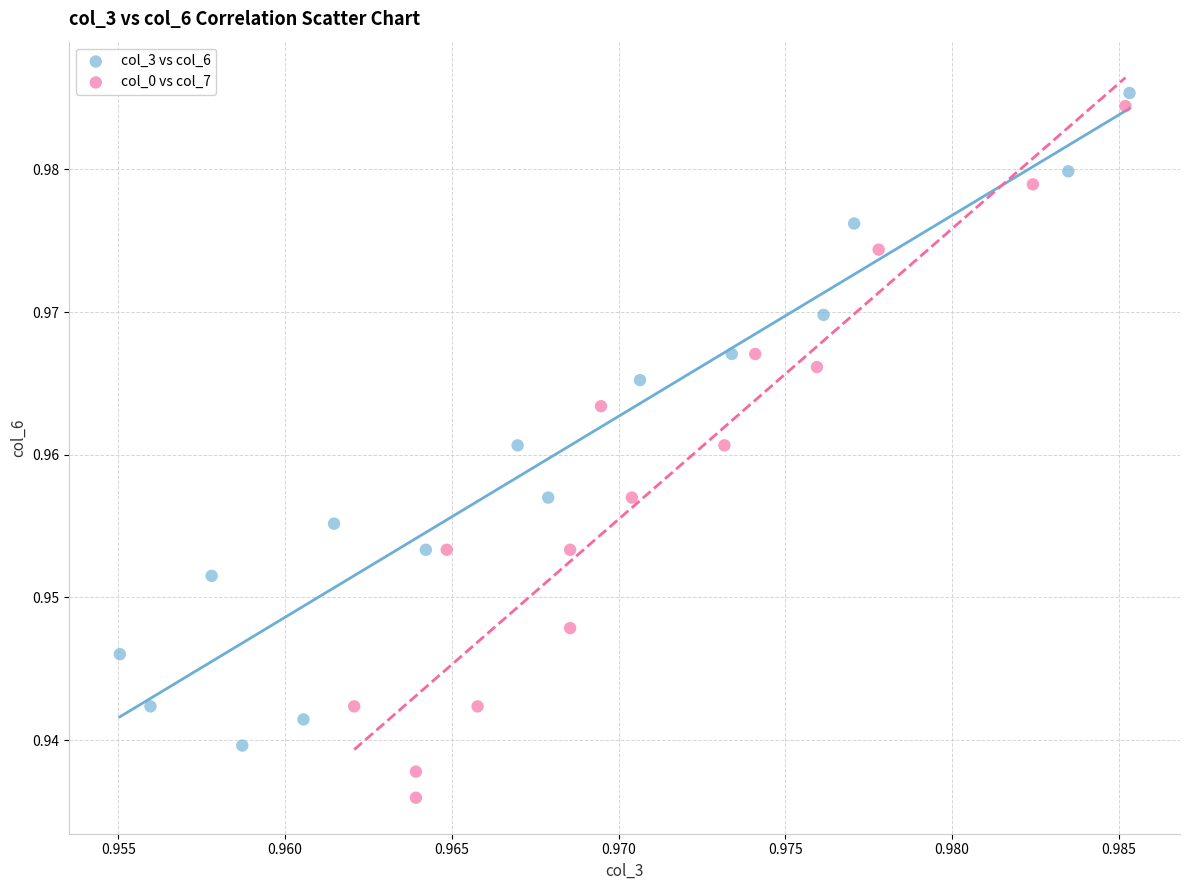

Which series contains the highest Y value?

col_3 vs col_6